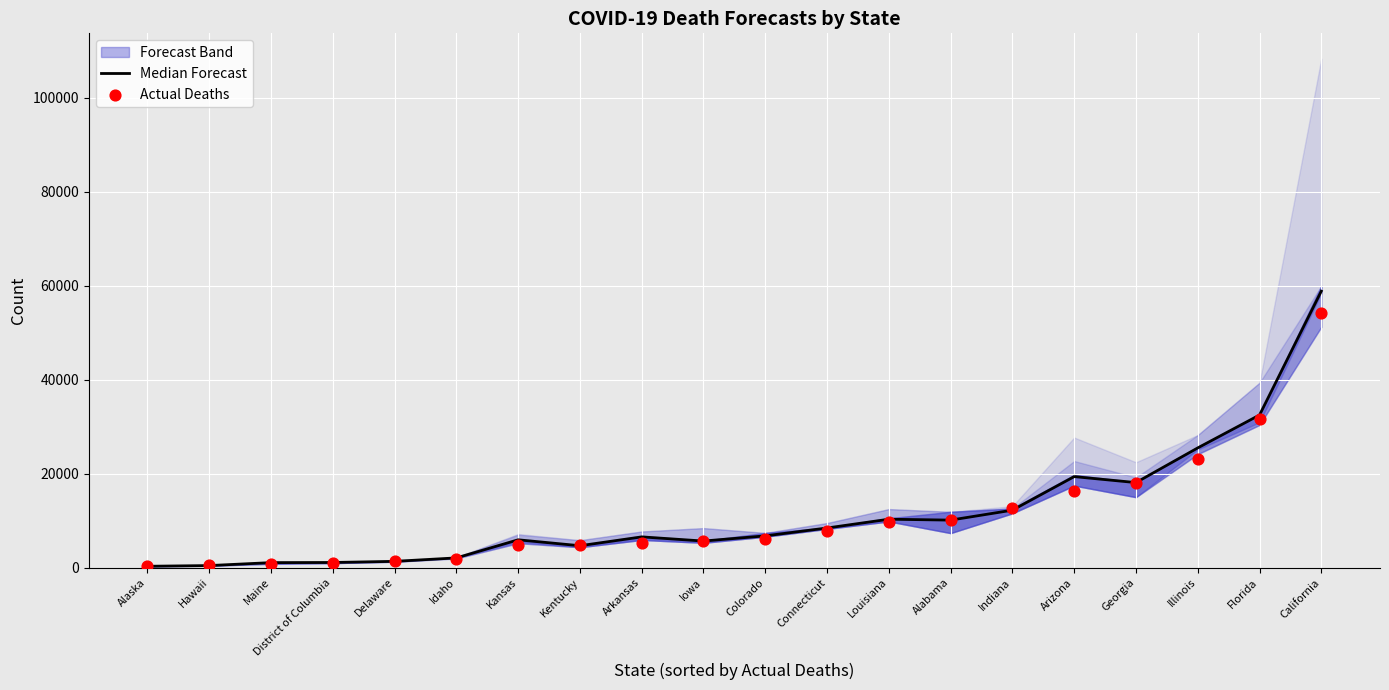

Which series has the largest total across all categories?

Median Forecast